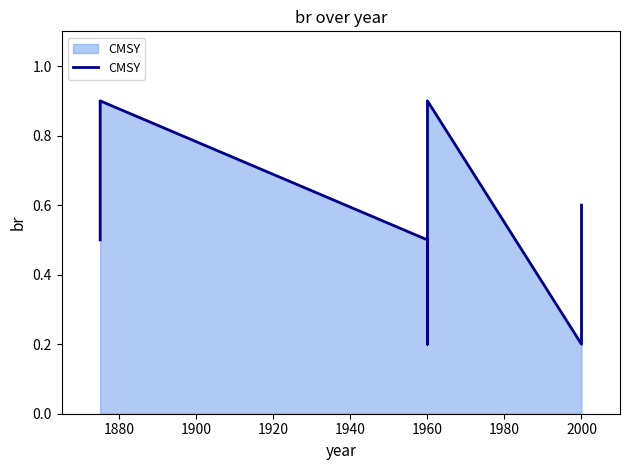

Between 1960 and 1880, which is larger?

1960